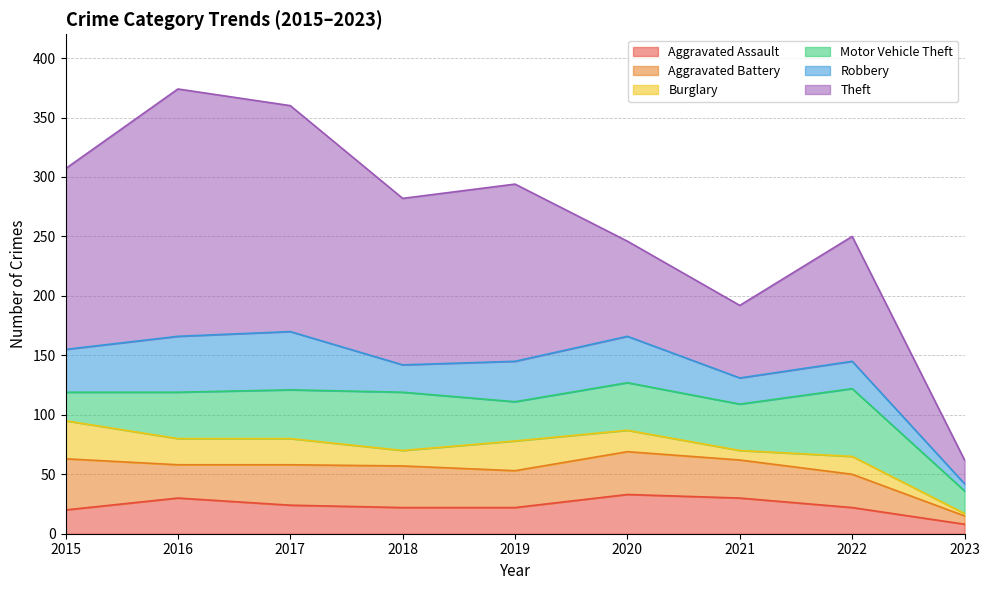

At which category does Aggravated Battery reach its first local valley?

2016